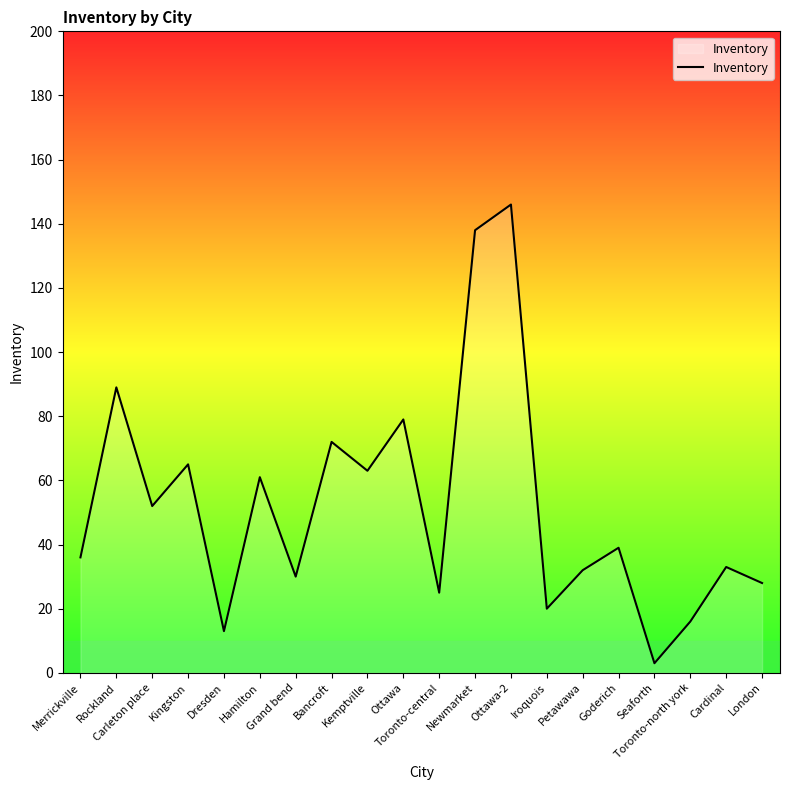

What is the maximum value shown in the chart?

146